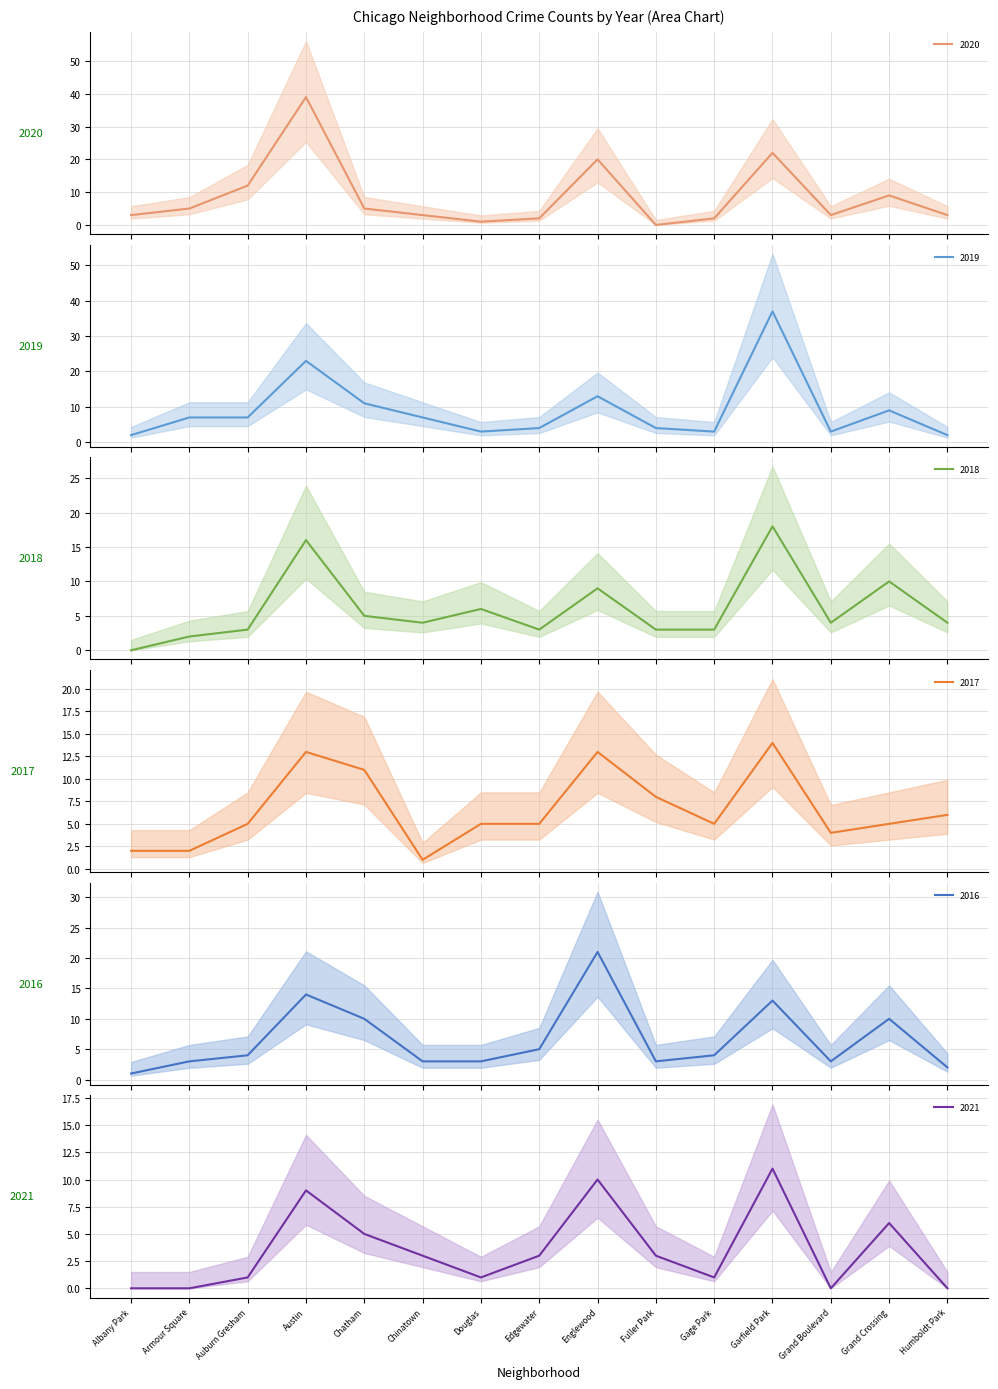

Where is the first local maximum for 2019?

Austin